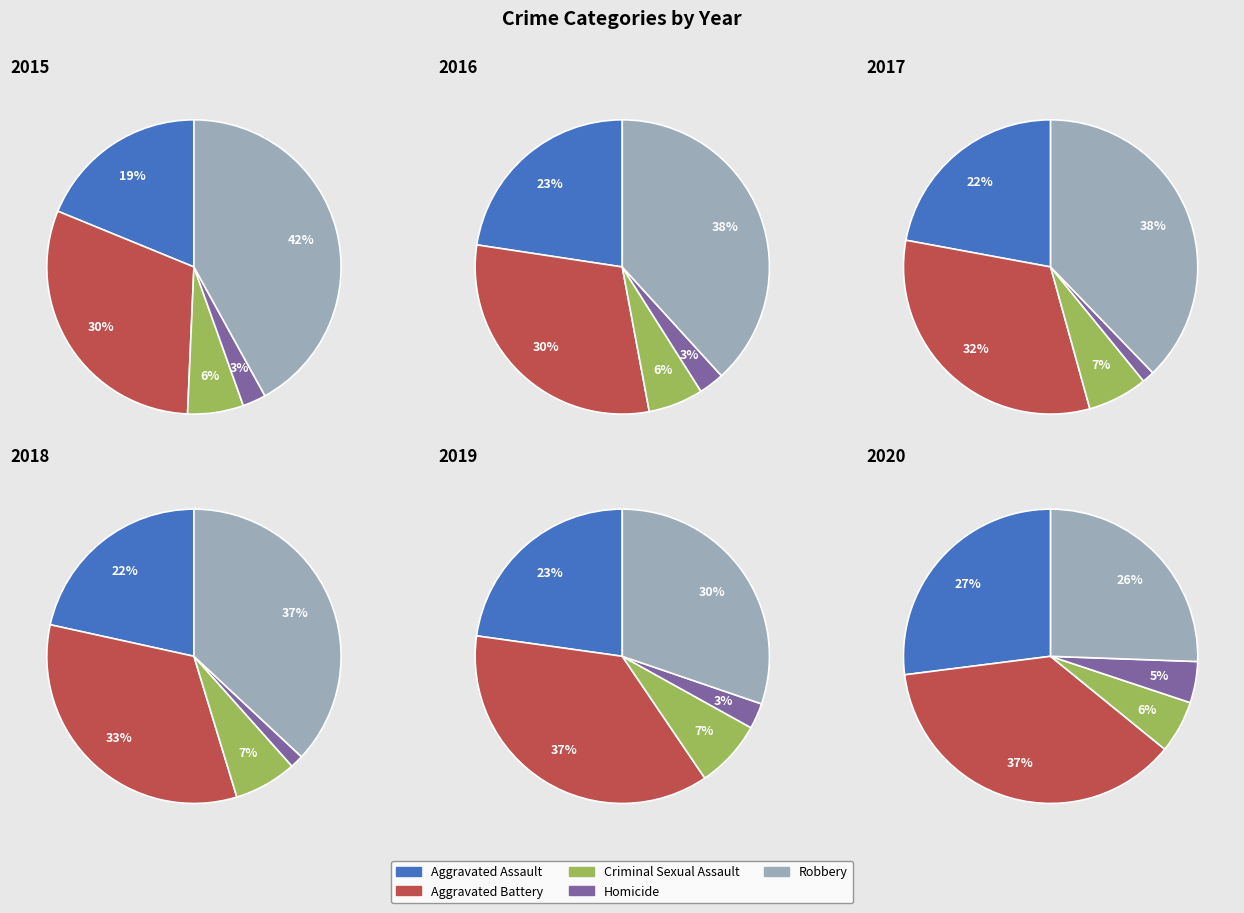

Combined, do Aggravated Assault and Robbery account for over 50%?

Yes